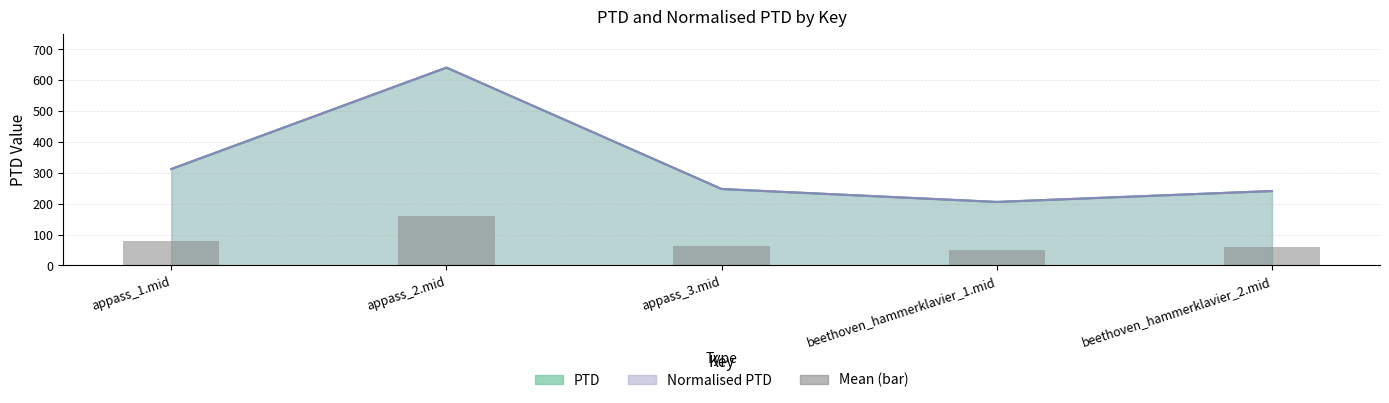

At which category does the chart reach its peak across all series?

appass_2.mid